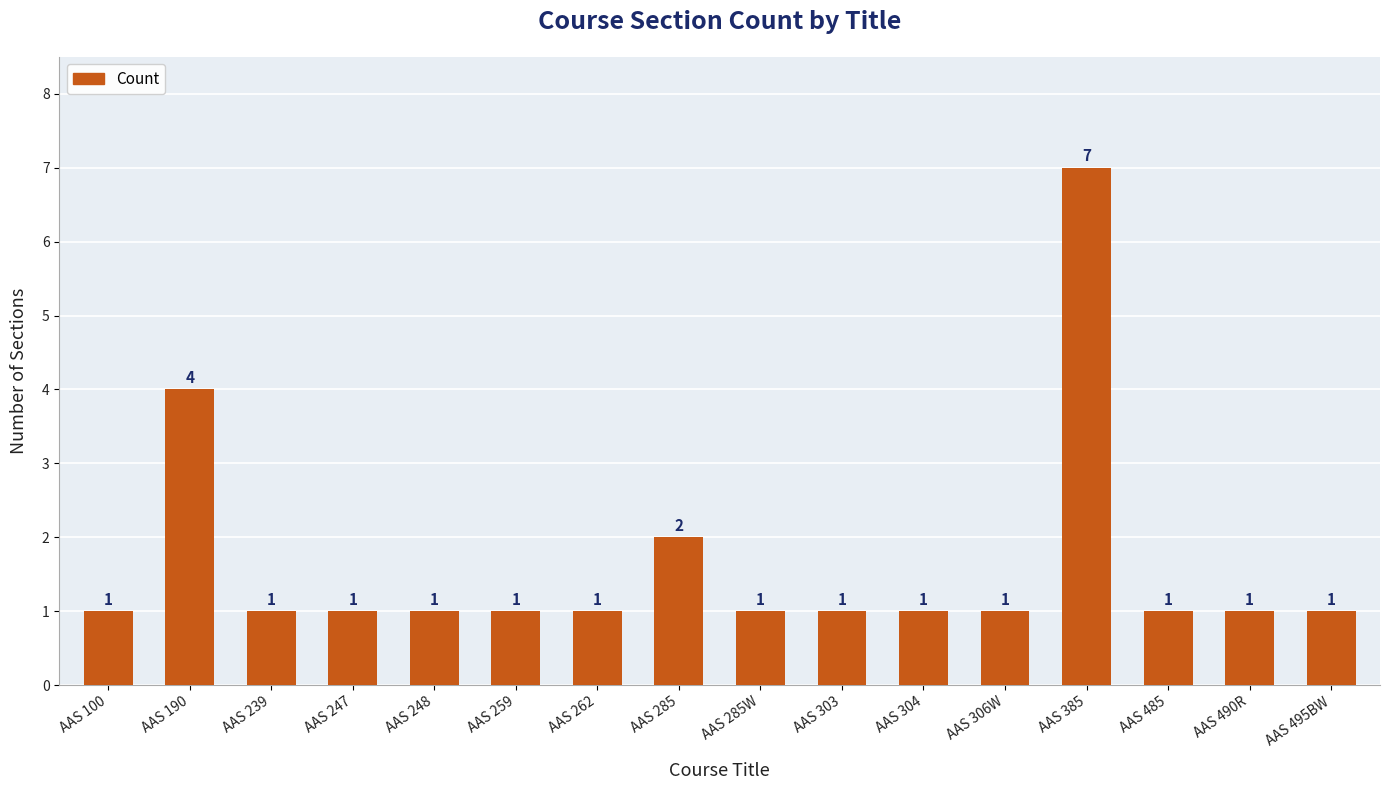

What is the sum of the values at AAS 303 and AAS 262?

2